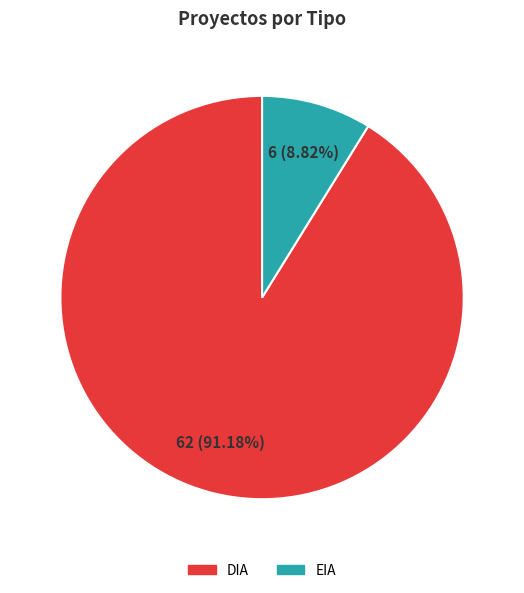

What is the majority slice?

DIA